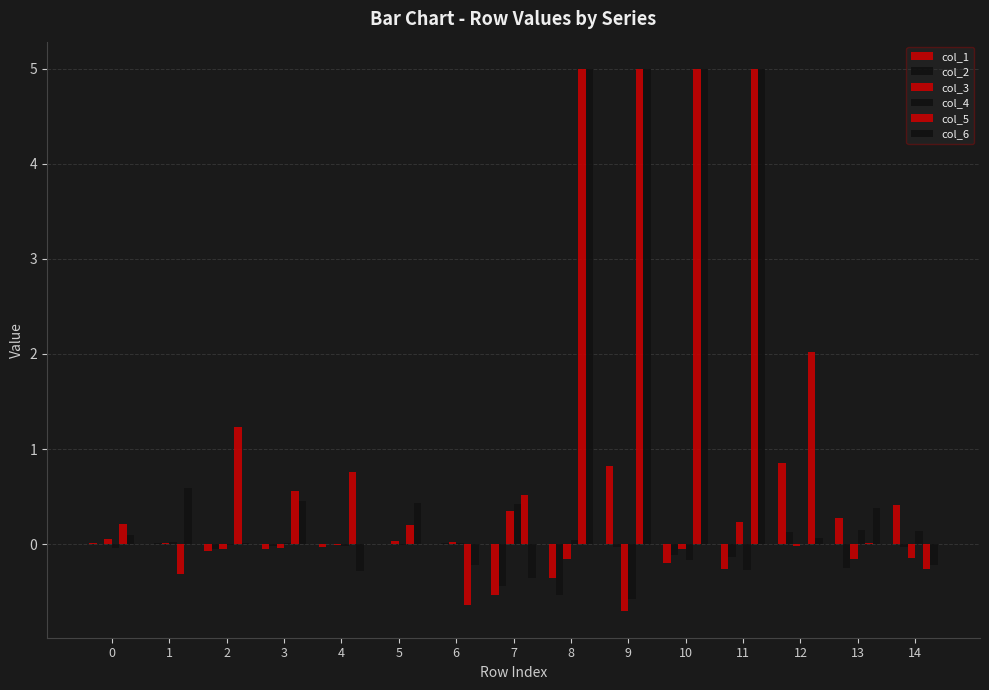

Which series has the largest total across all categories?

col_5